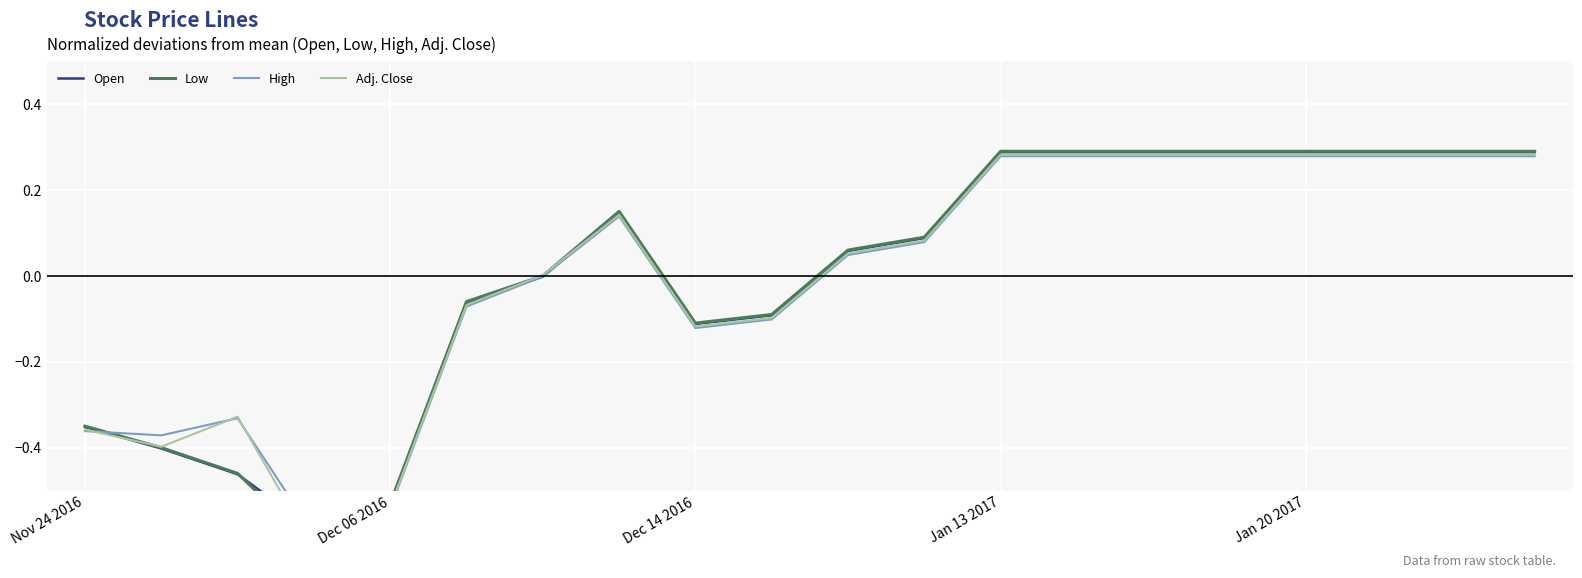

How many values in the Low series exceed 0?

12